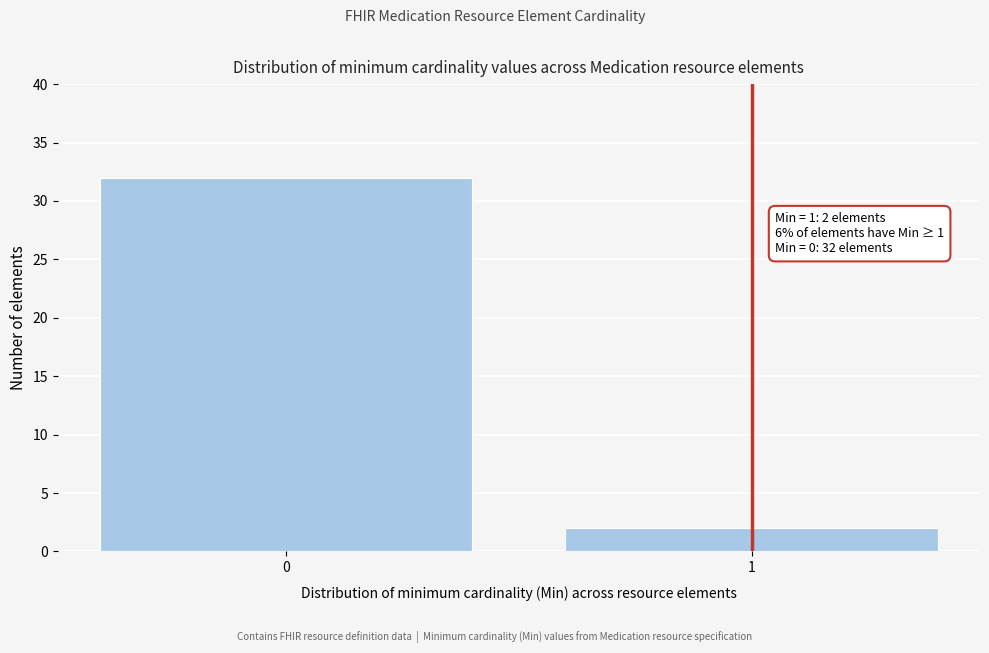

Reading right to left, list all the values displayed in this chart.

1=2	0=32